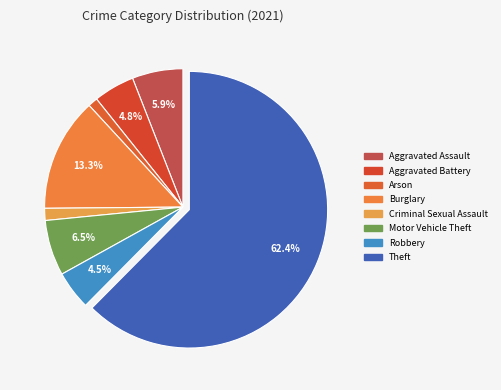

How many segments does this pie chart have?

8